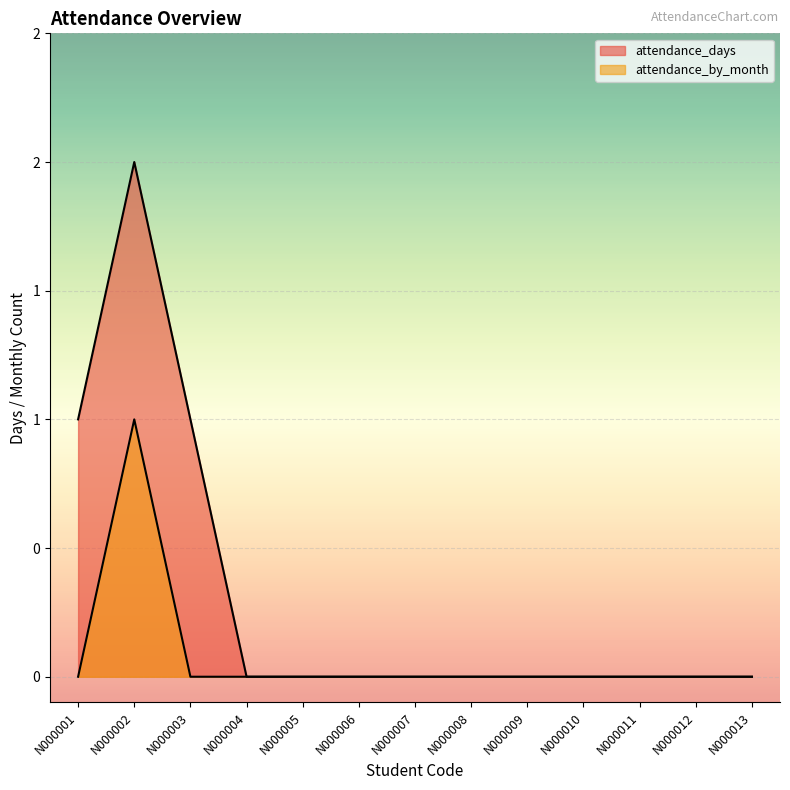

Between N000002 and N000011, which is larger?

N000002